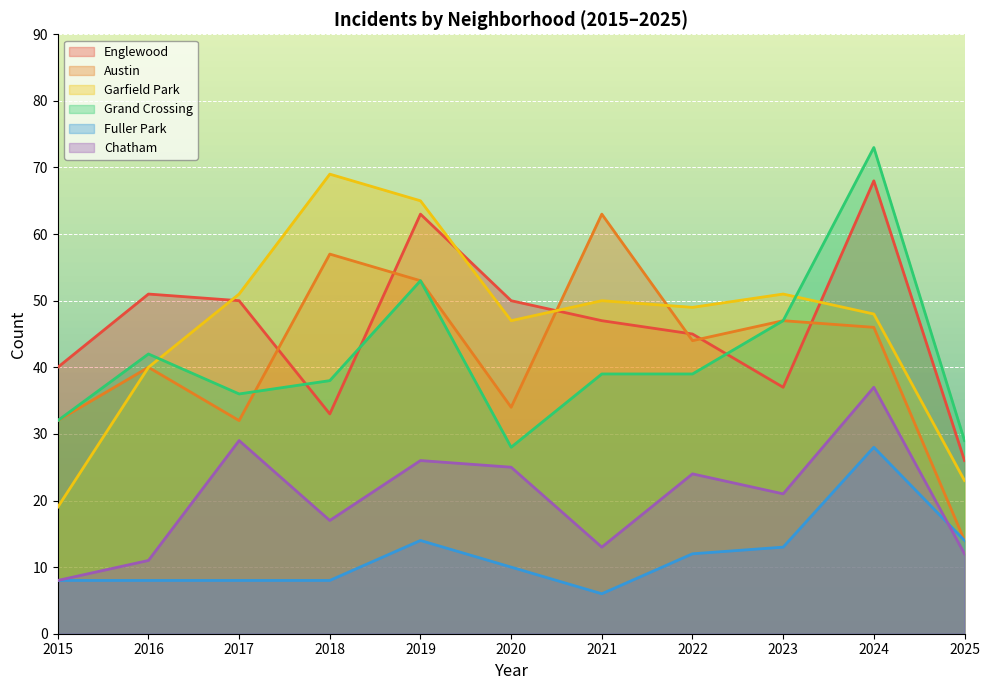

How many times do Austin and Grand Crossing cross each other?

1